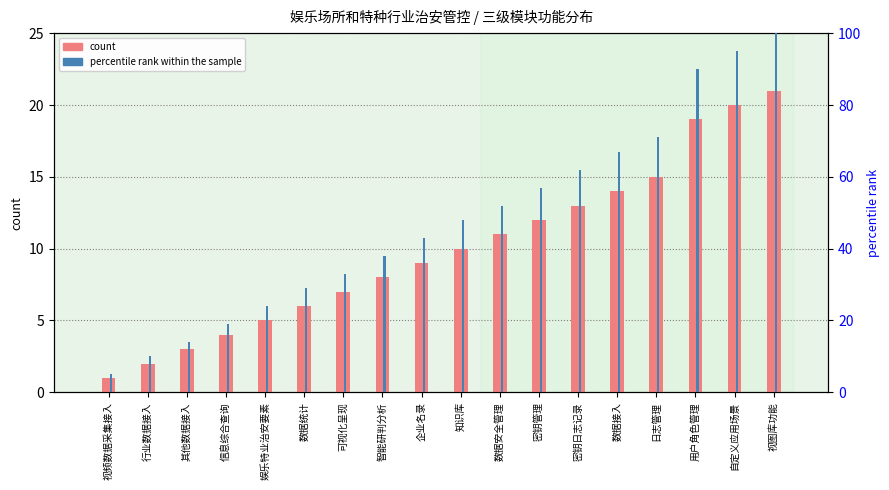

Count the number of data series in this chart.

2